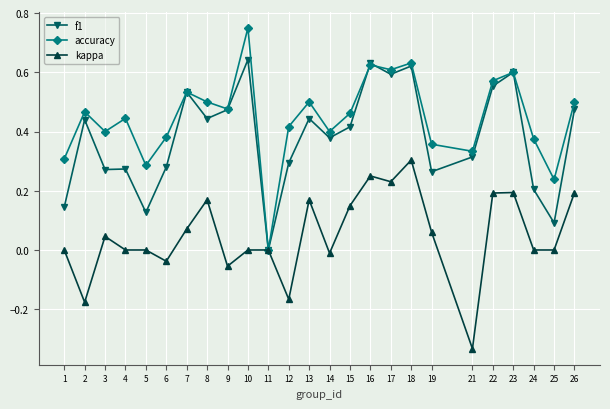

What is the sum of the accuracy values at 4 and 2?

0.9